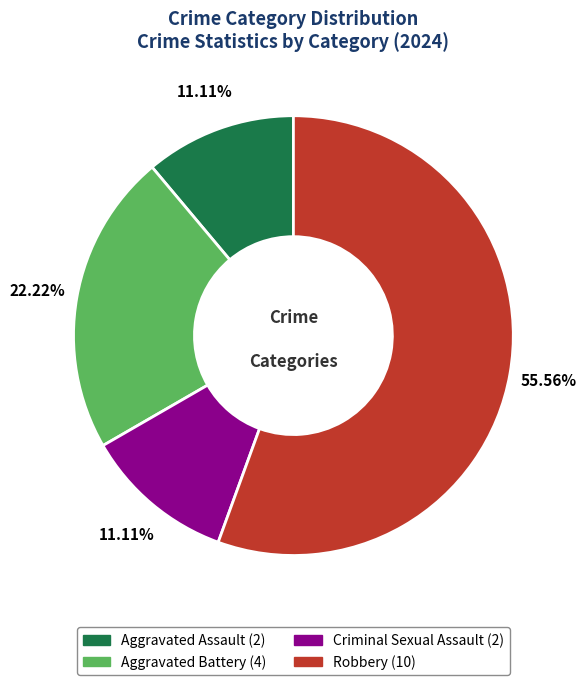

Which category has the biggest portion of the pie?

Robbery